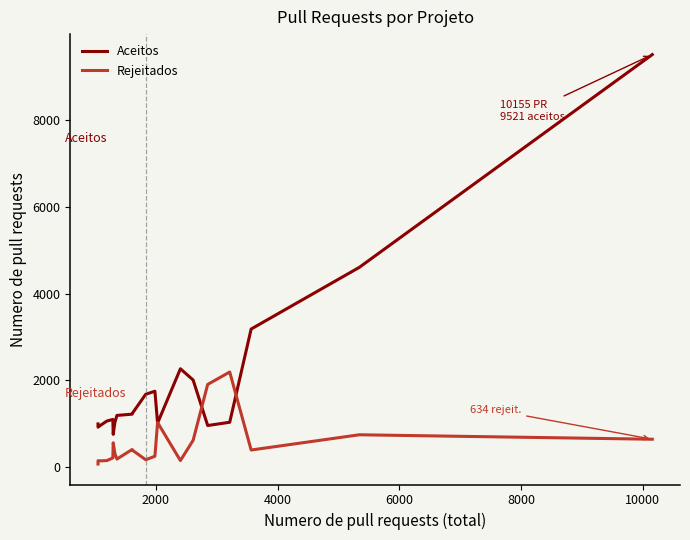

Which series has the widest spread of values?

Aceitos